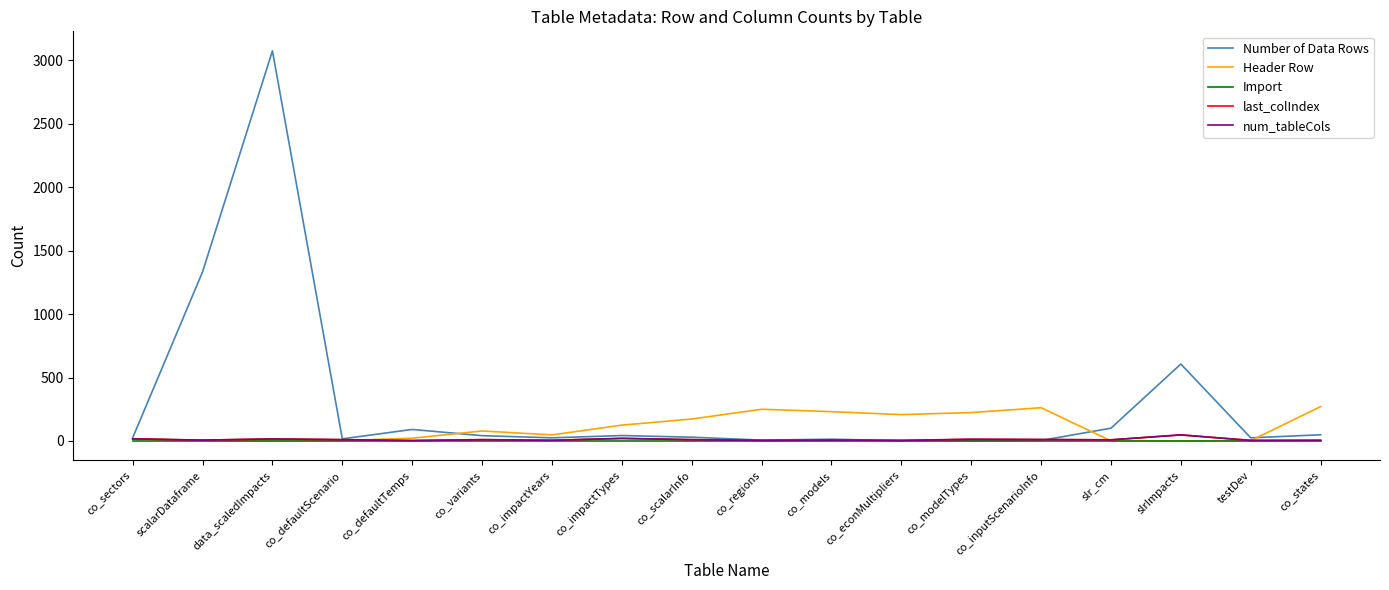

Which series has the largest range (max minus min)?

Number of Data Rows